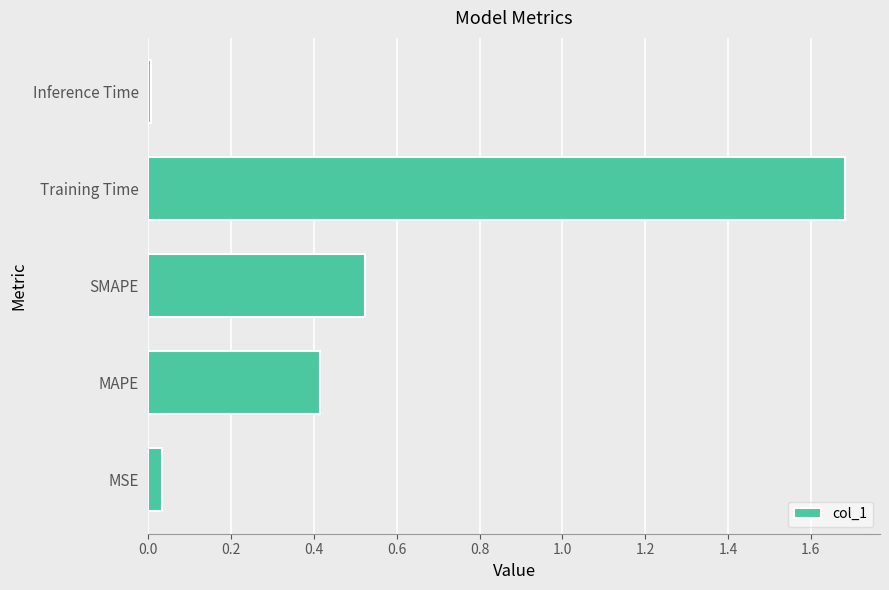

What is the maximum value shown in the chart?

1.7